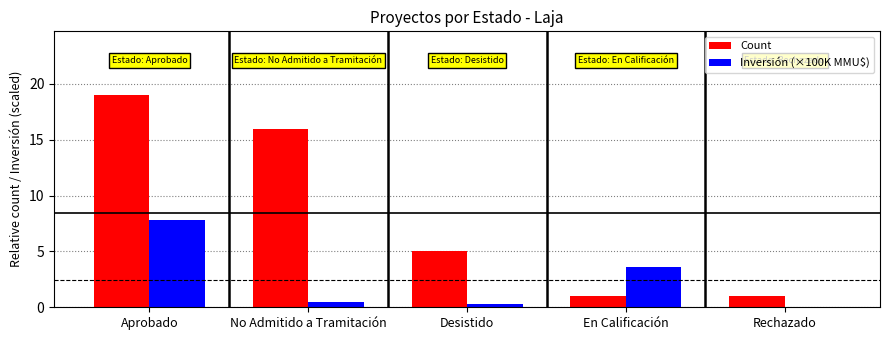

At which category is the sum across all series the highest?

Aprobado